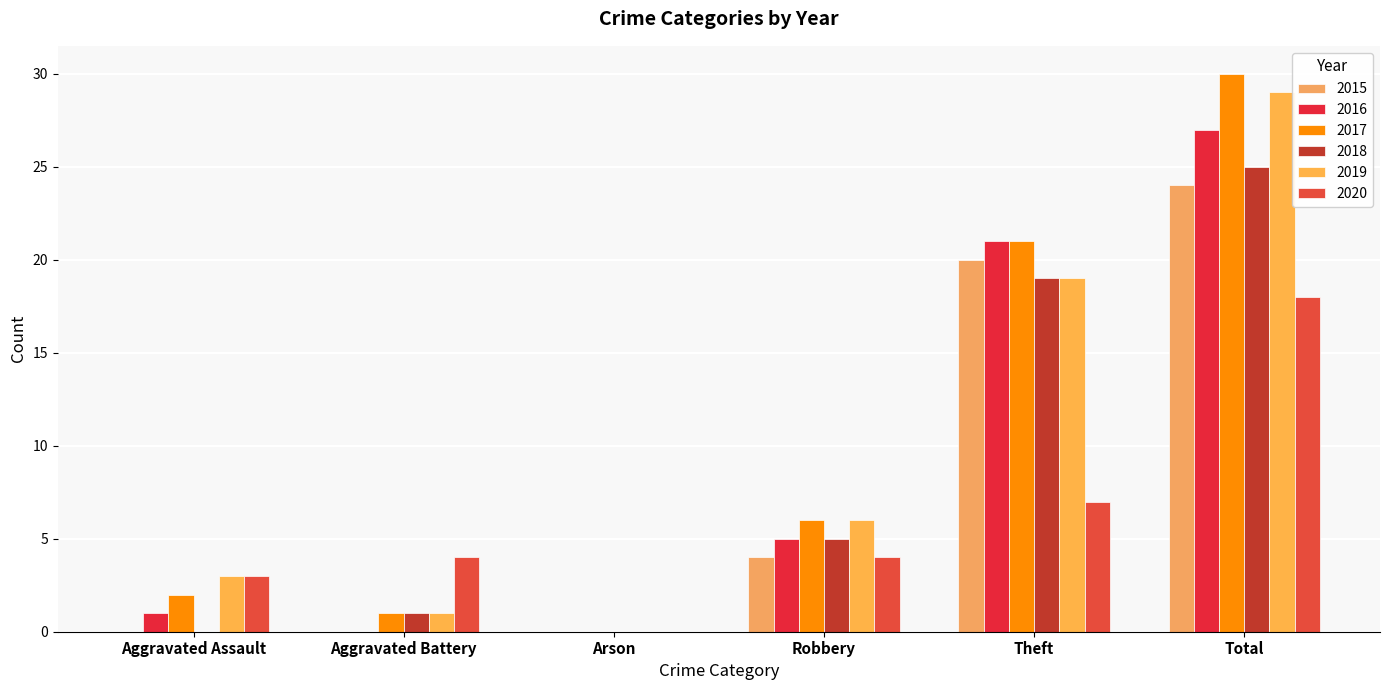

Between Robbery and Aggravated Battery, which is larger?

Robbery